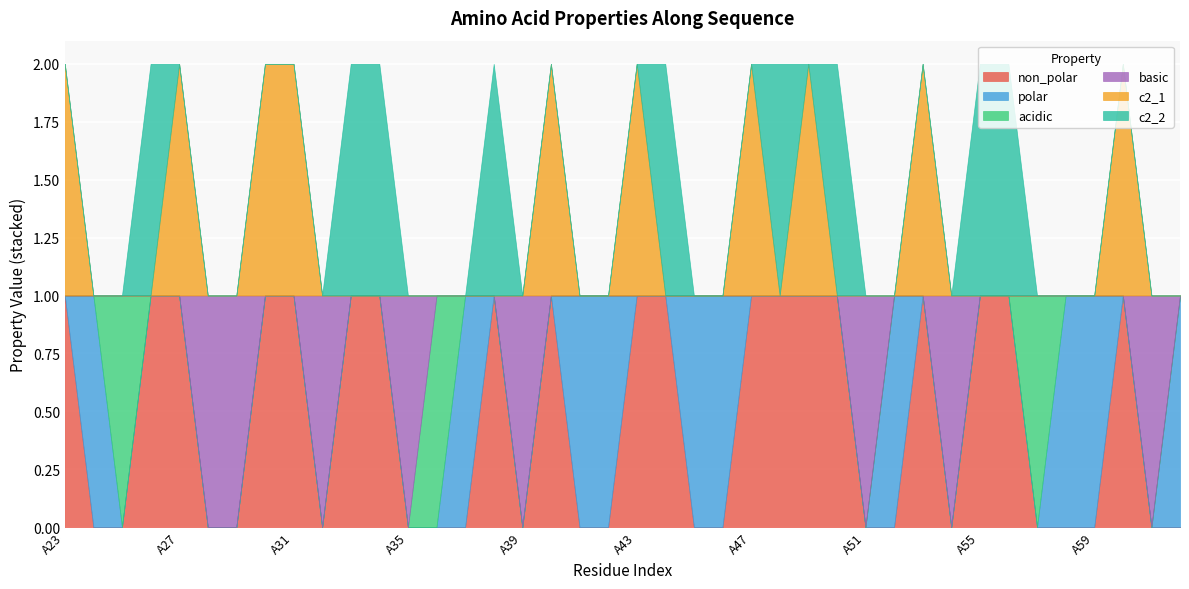

How many interior local peaks does the polar series have?

3